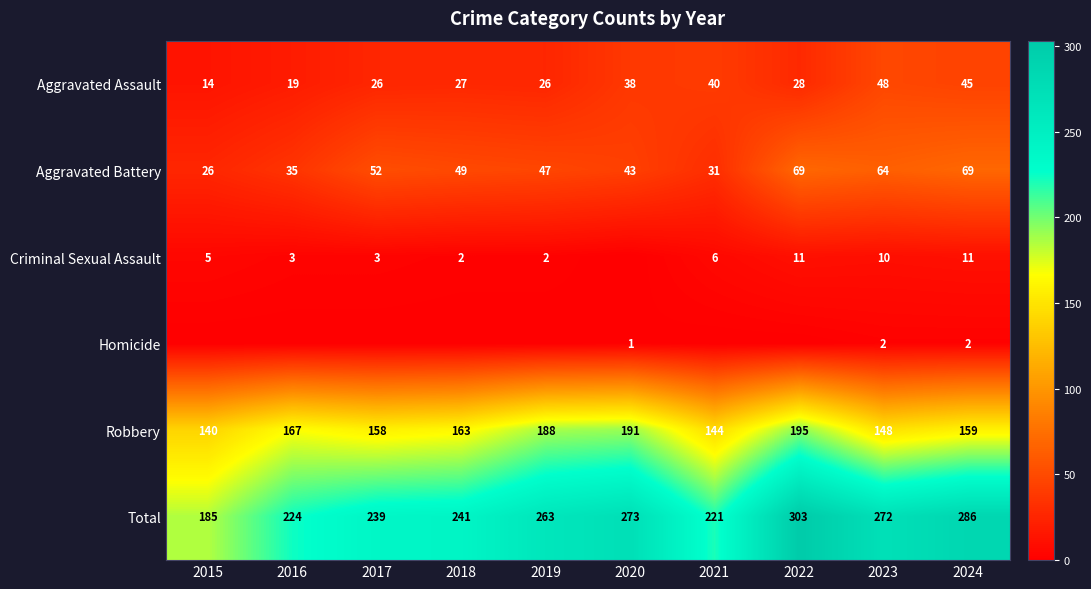

List the labels in order of Robbery value, smallest first.

2015, 2021, 2023, 2017, 2024, 2018, 2016, 2019, 2020, 2022